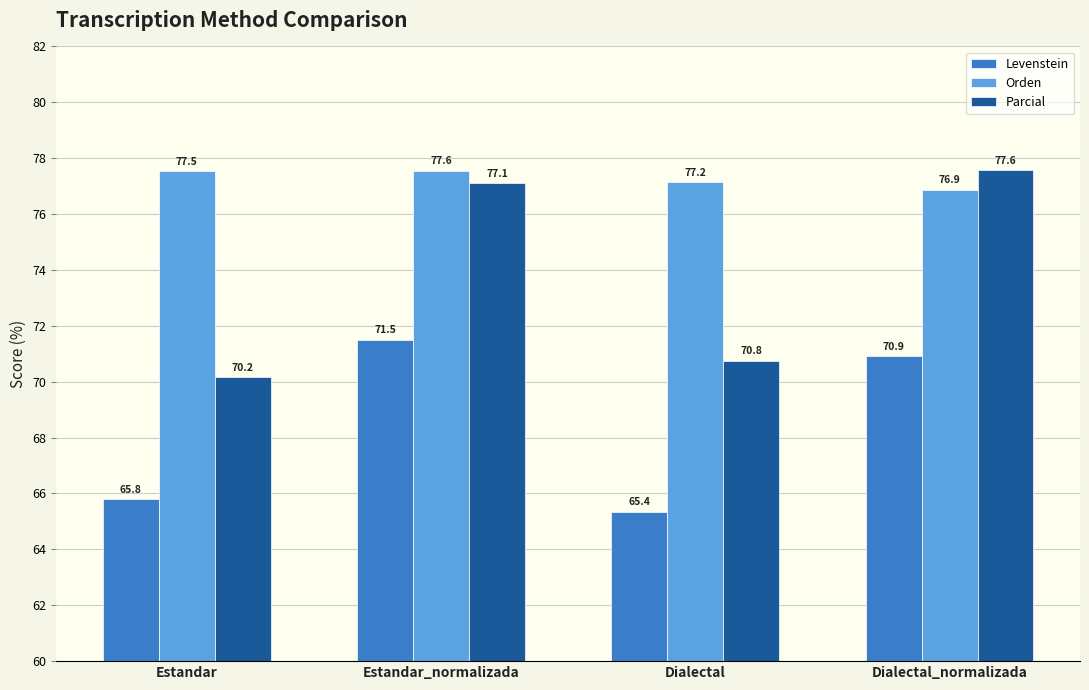

What is the label of the 2nd bar from the right?

Dialectal